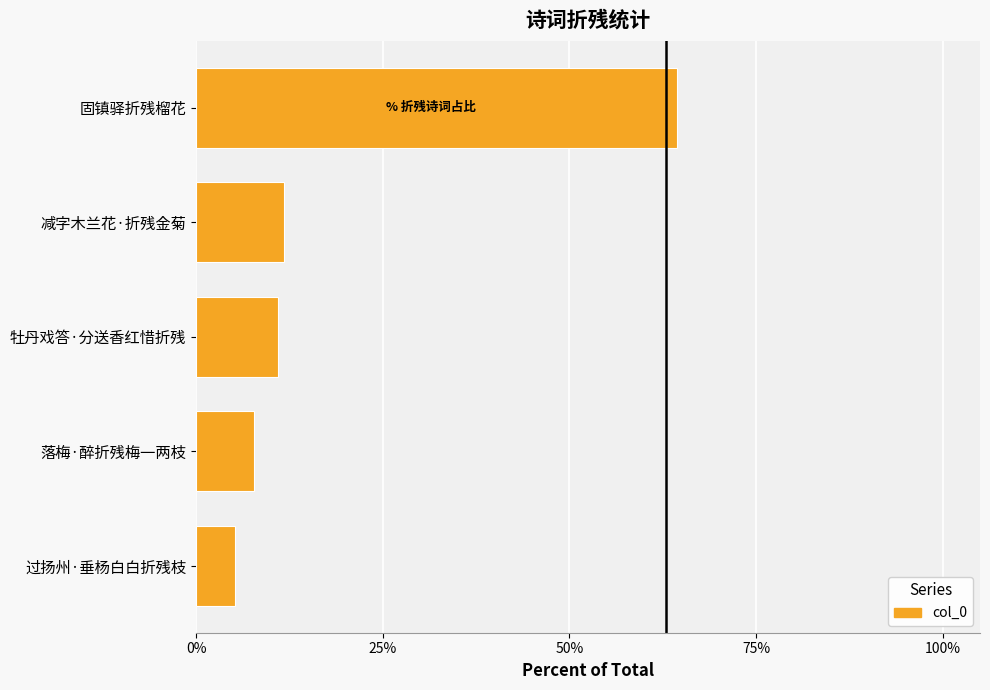

What is the smallest value displayed?

5.2